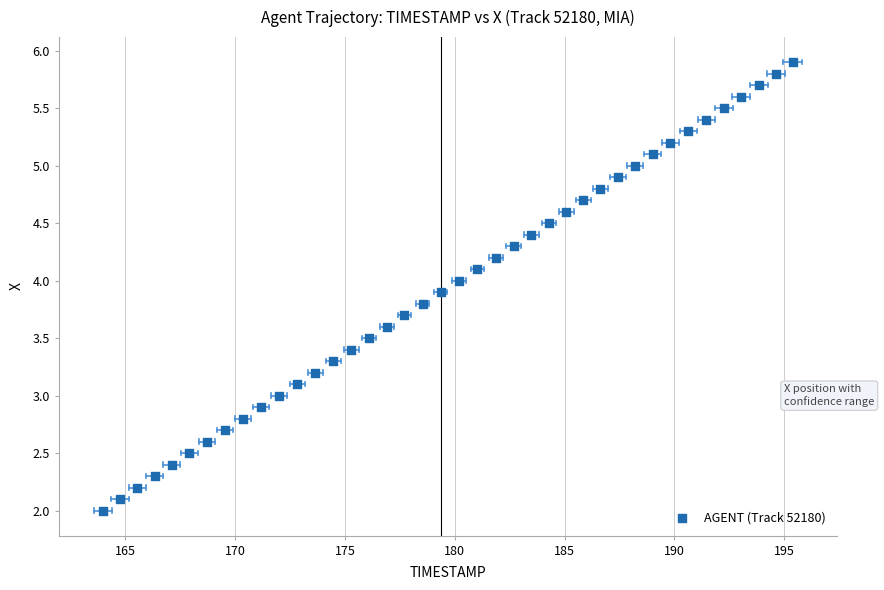

What is the range of X values (max minus min)?

31.4